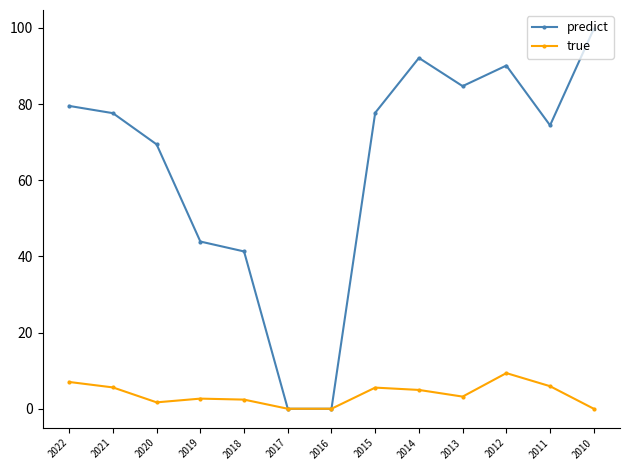

At which label does predict first exceed 77?

2022